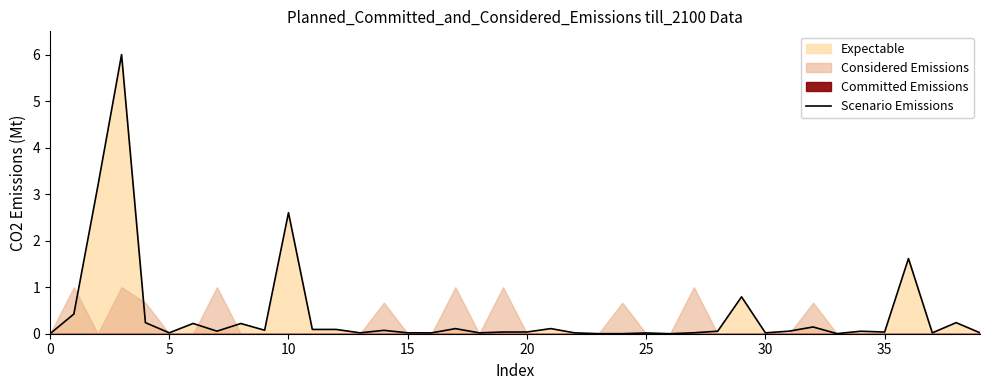

True or false: the data shows 0.0 at 35.

True